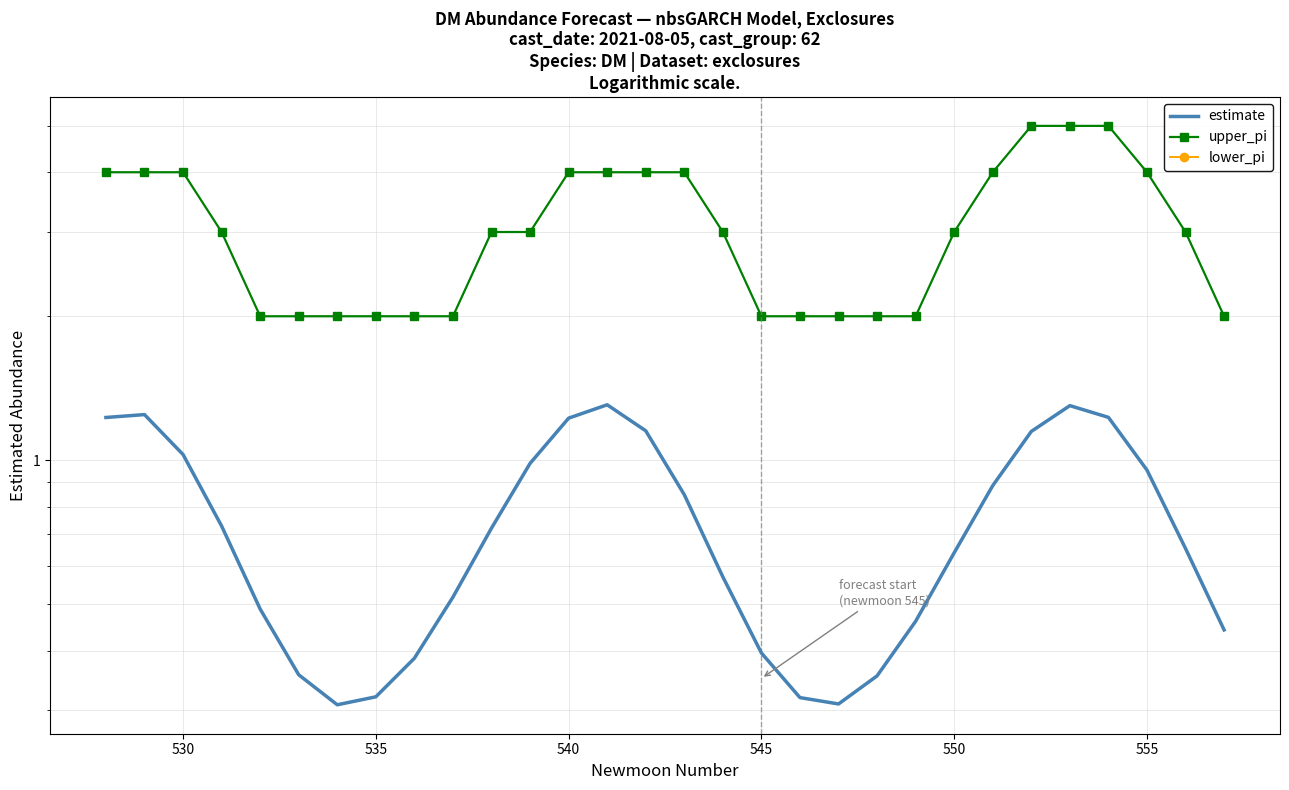

True or false: lower_pi and upper_pi intersect in this chart.

False